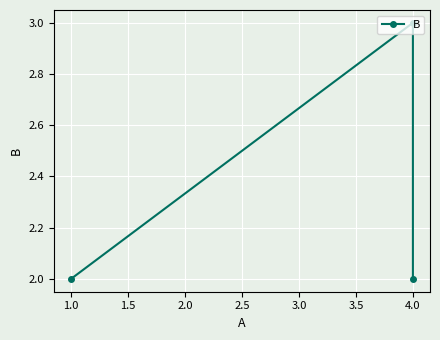

Read the value at 4.0.

2